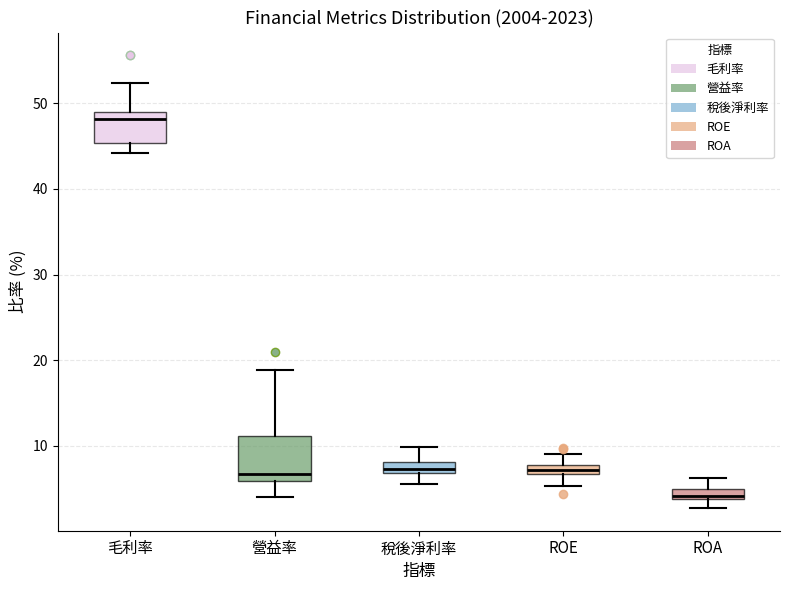

Which box's median line is the highest?

毛利率